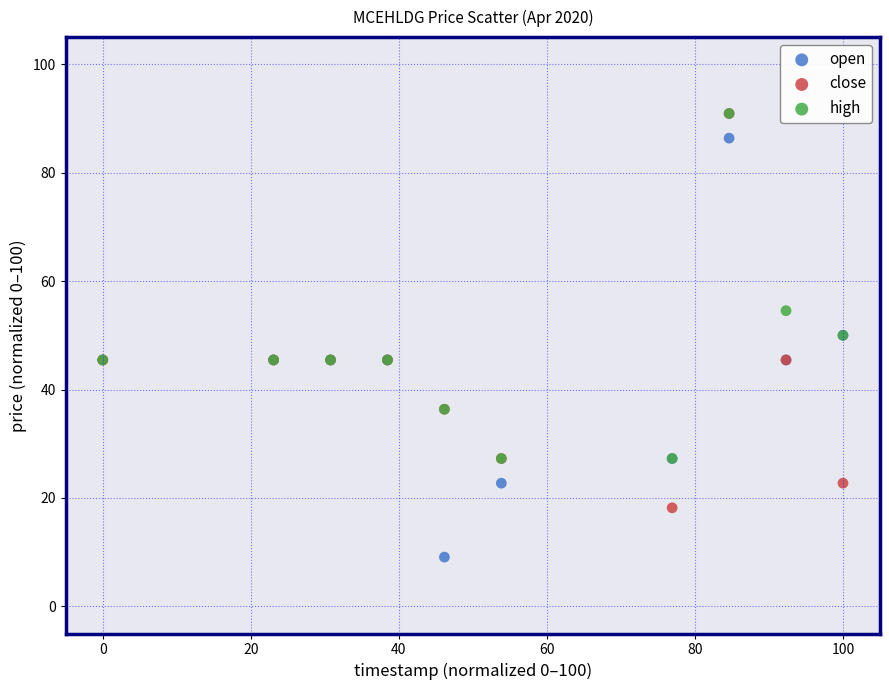

What are all the series names shown in the legend?

open, close, high